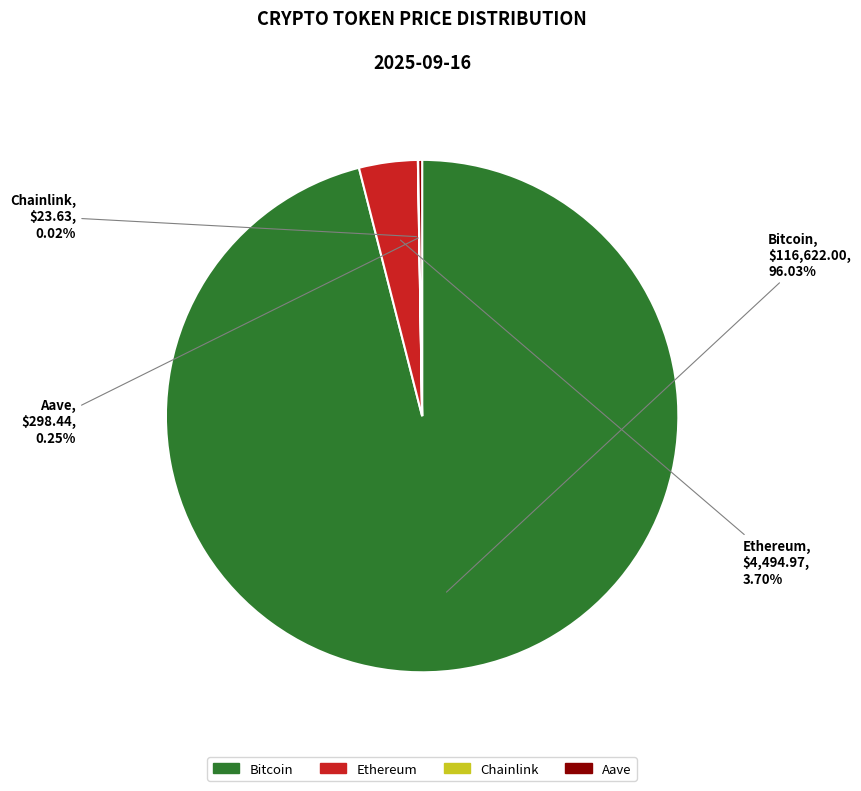

Is Bitcoin the majority of the pie?

Yes